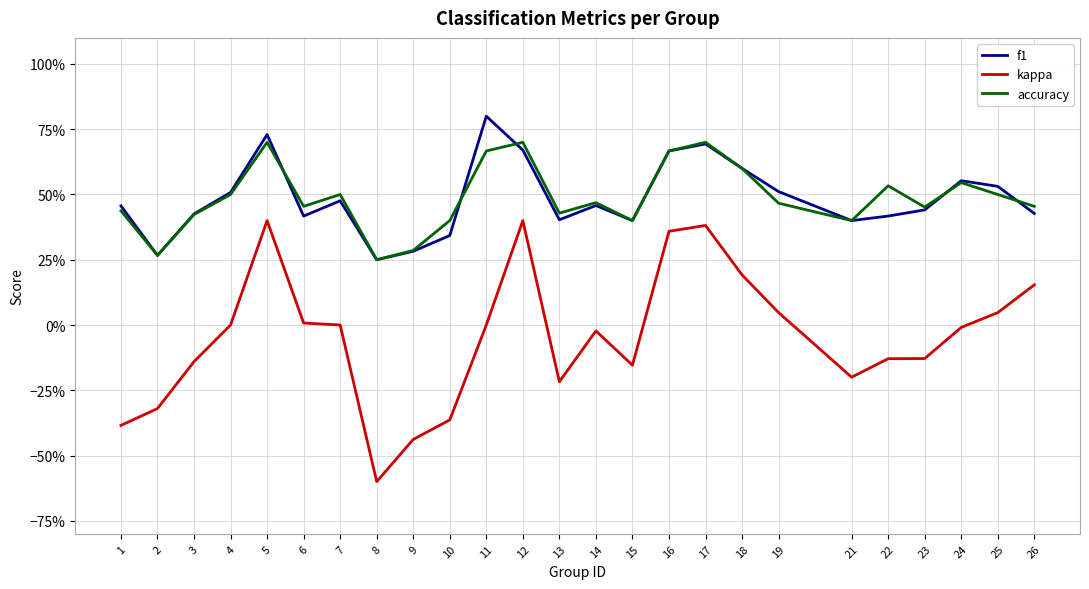

At which label does accuracy reach its peak?

5